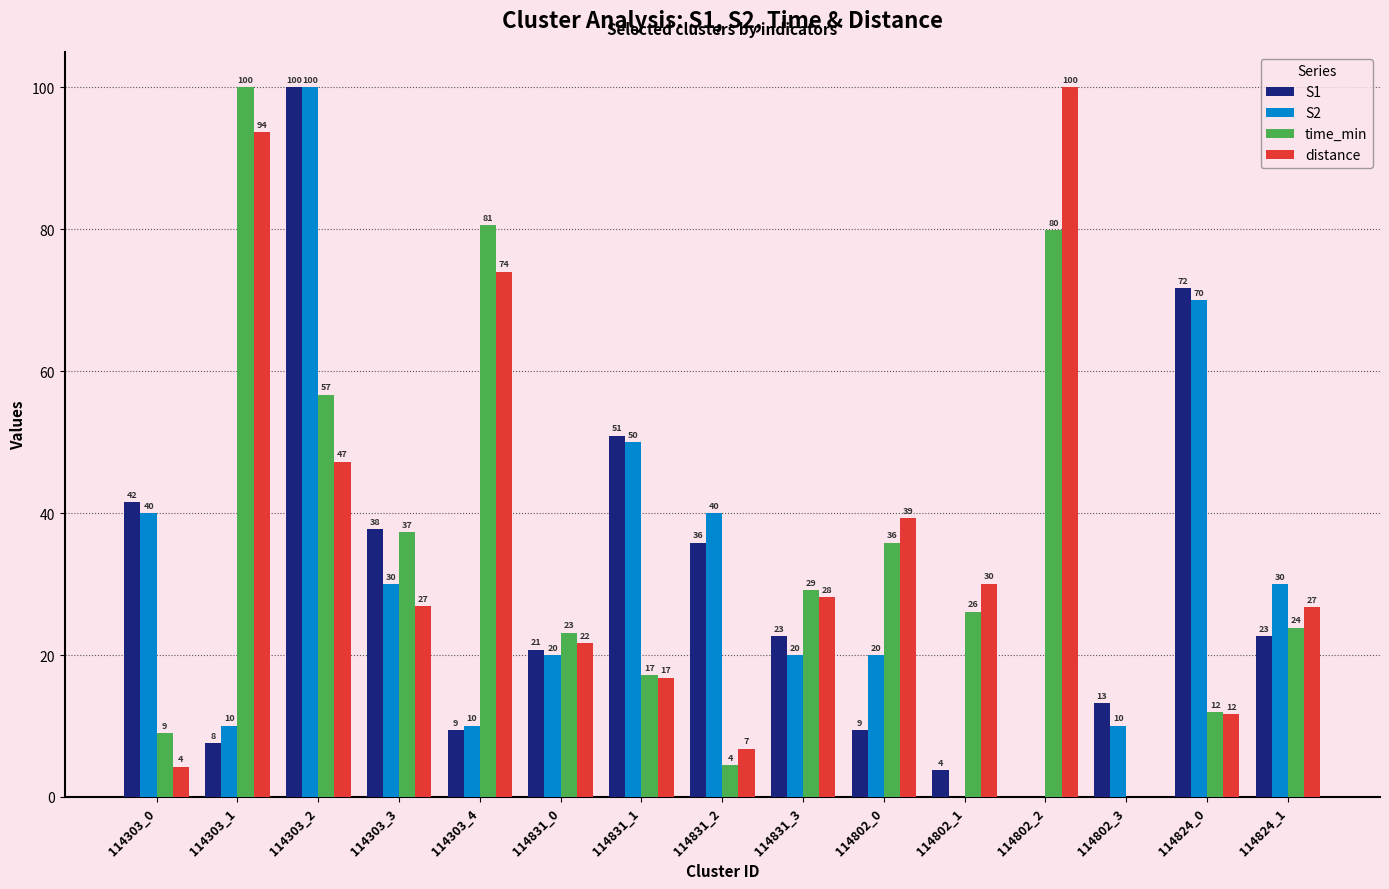

The value of S2 at 114802_2 is 0.0. True or false?

True